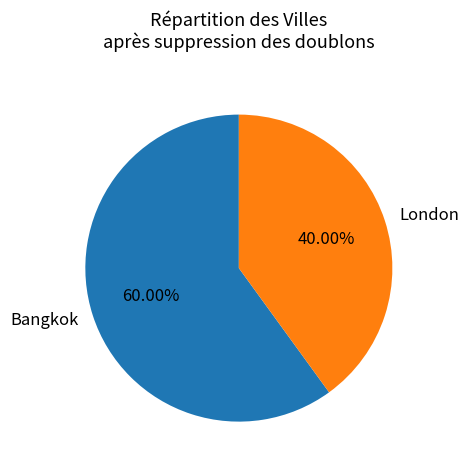

To the nearest percent, what is the difference between the Bangkok and London slice percentages?

20%